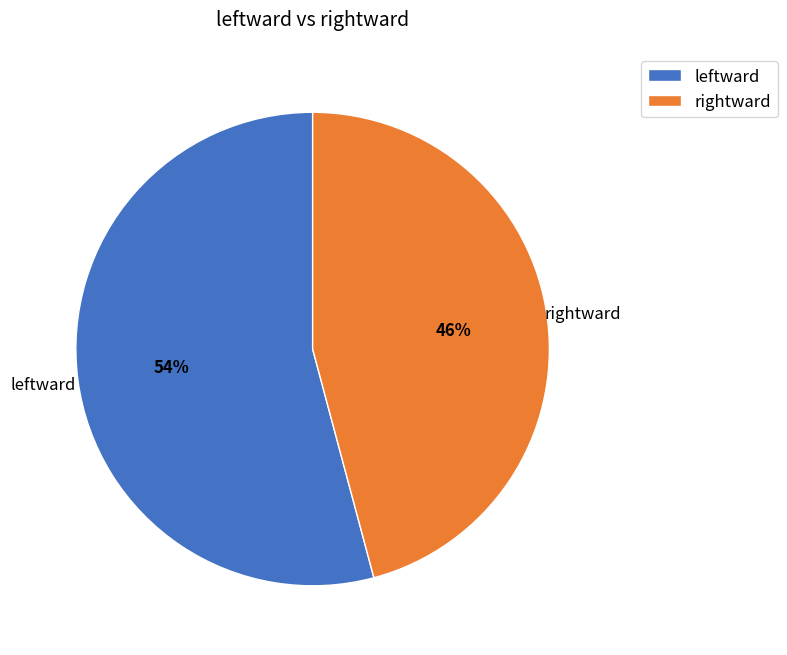

What percentage is the leftward slice, to the nearest percent?

54%